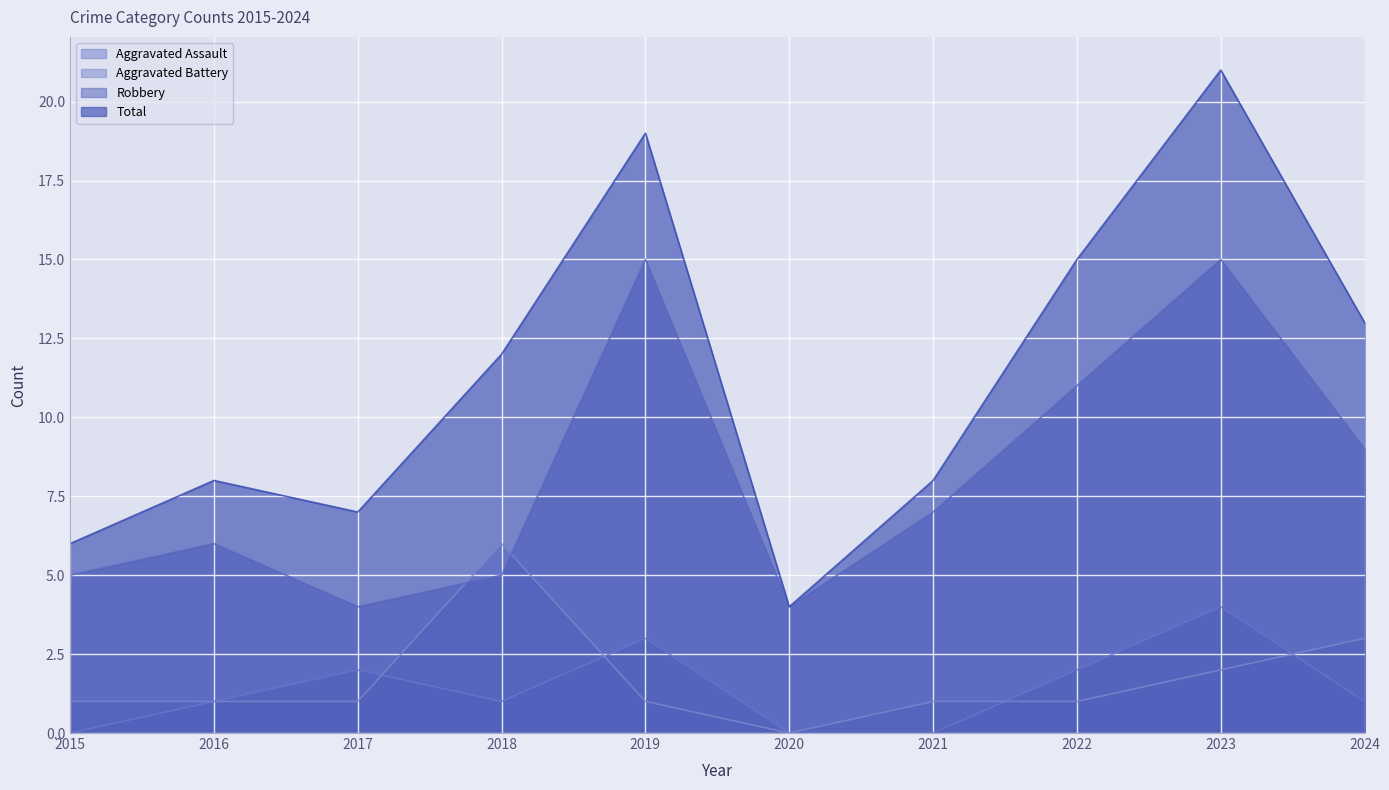

Reading left to right, list all the values displayed in this chart.

Aggravated Assault: 2015=0	2016=1	2017=2	2018=1	2019=3	2020=0	2021=0	2022=2	2023=4	2024=1
Aggravated Battery: 2015=1	2016=1	2017=1	2018=6	2019=1	2020=0	2021=1	2022=1	2023=2	2024=3
Robbery: 2015=5	2016=6	2017=4	2018=5	2019=15	2020=4	2021=7	2022=11	2023=15	2024=9
Total: 2015=6	2016=8	2017=7	2018=12	2019=19	2020=4	2021=8	2022=15	2023=21	2024=13